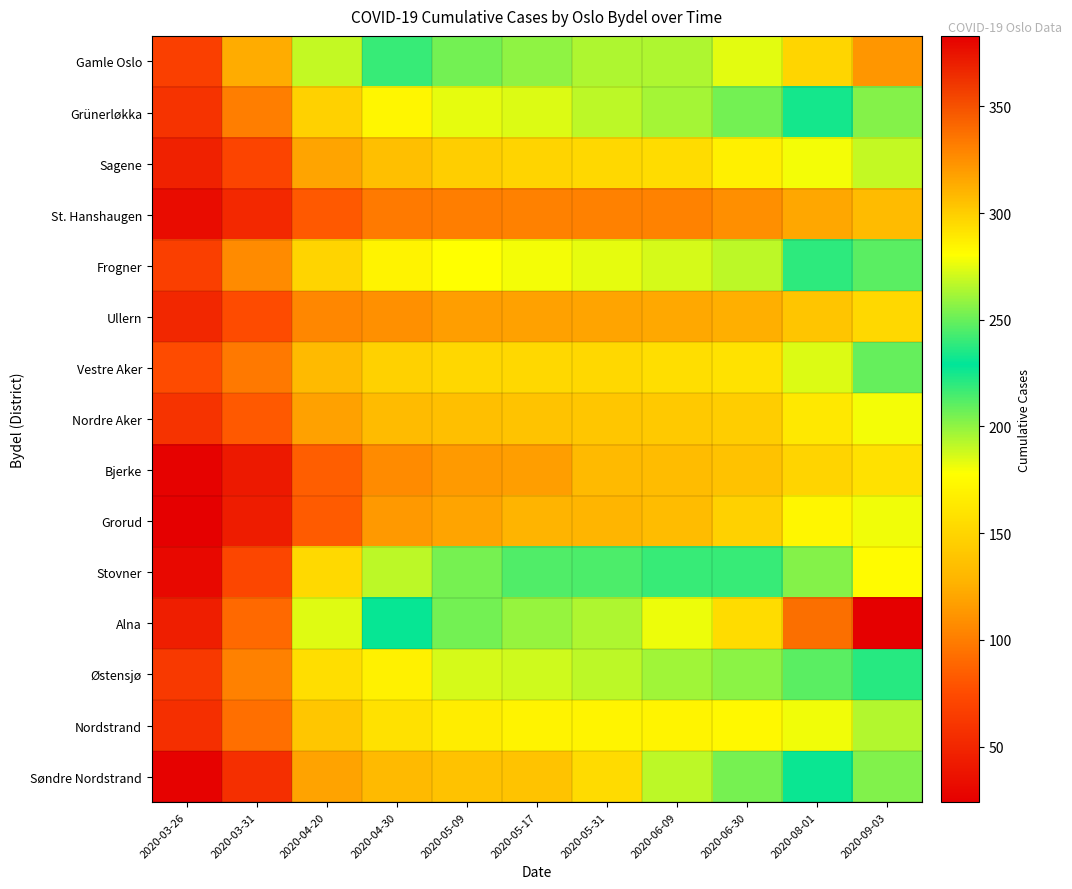

At which category is the sum across all series the highest?

2020-09-03